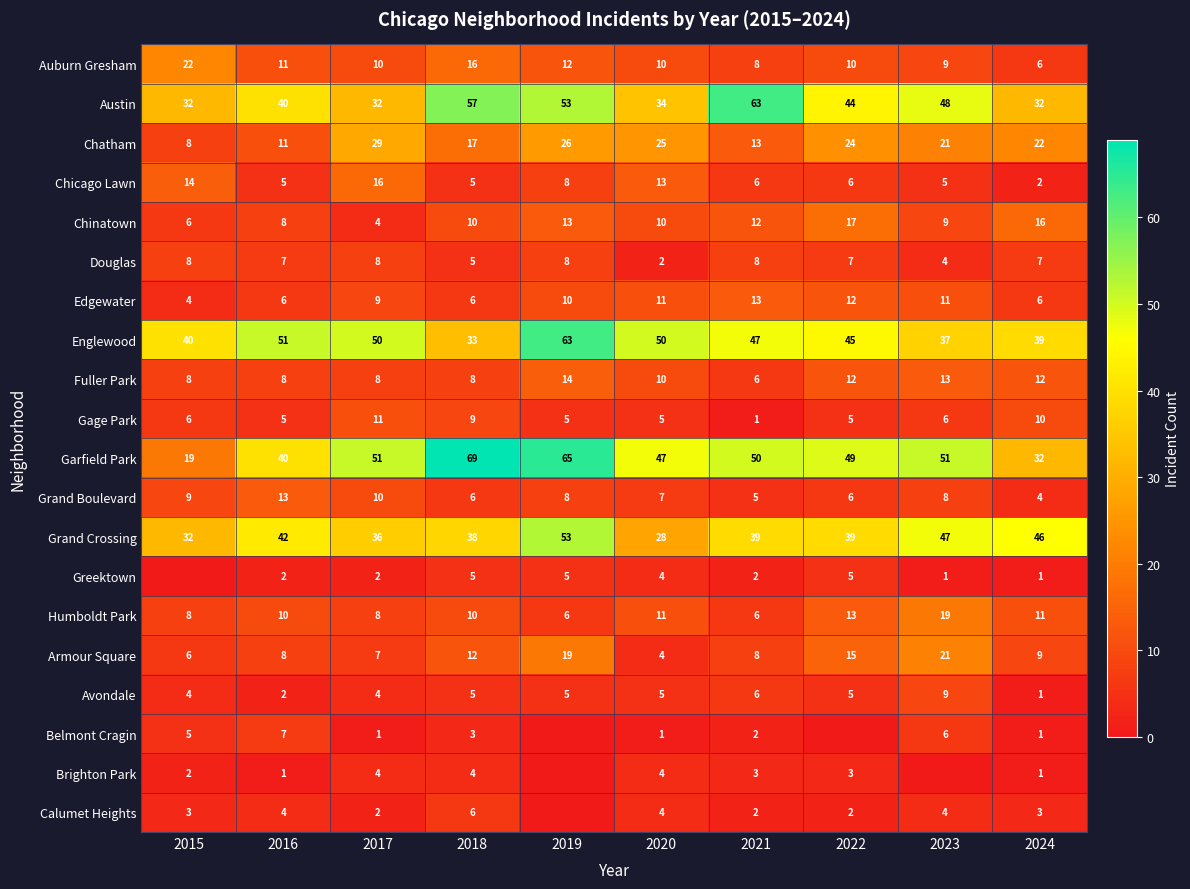

What is the highest value of the Garfield Park series?

69